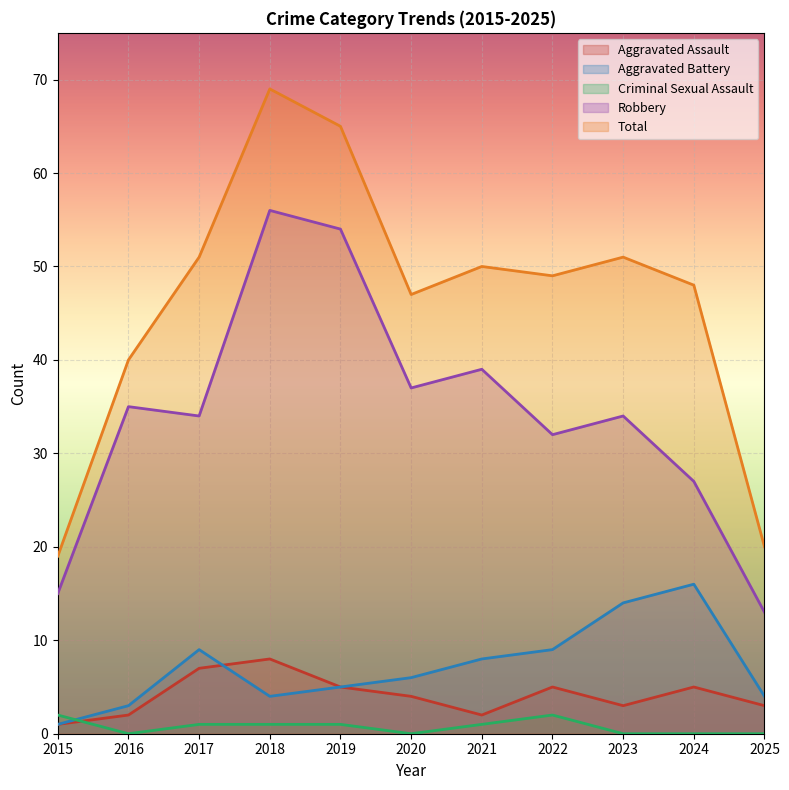

What is the approximate value of Criminal Sexual Assault at 2019?

1